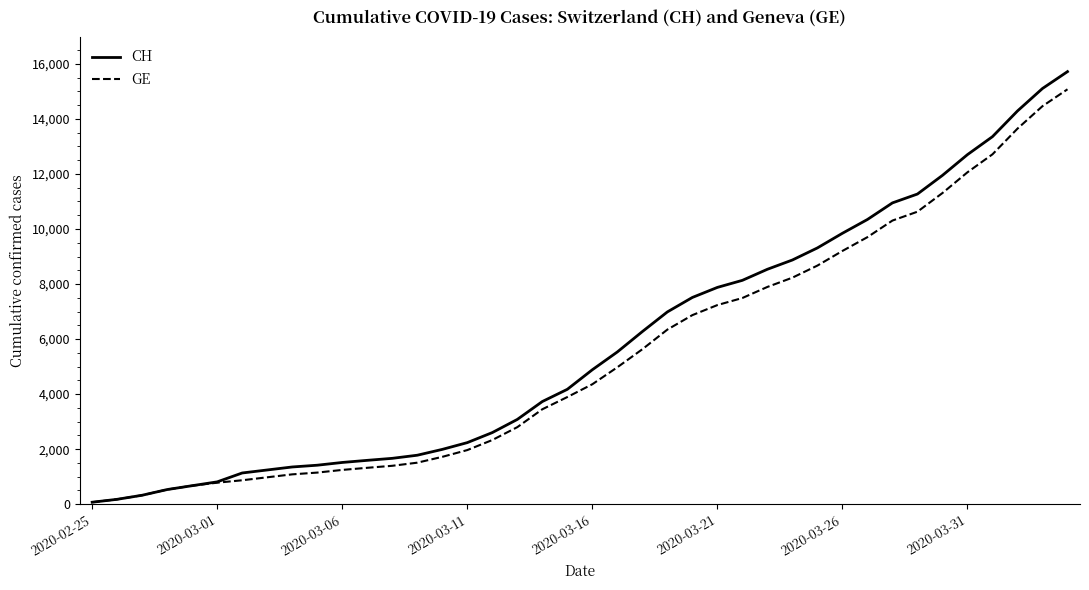

Which series has the widest spread of values?

CH